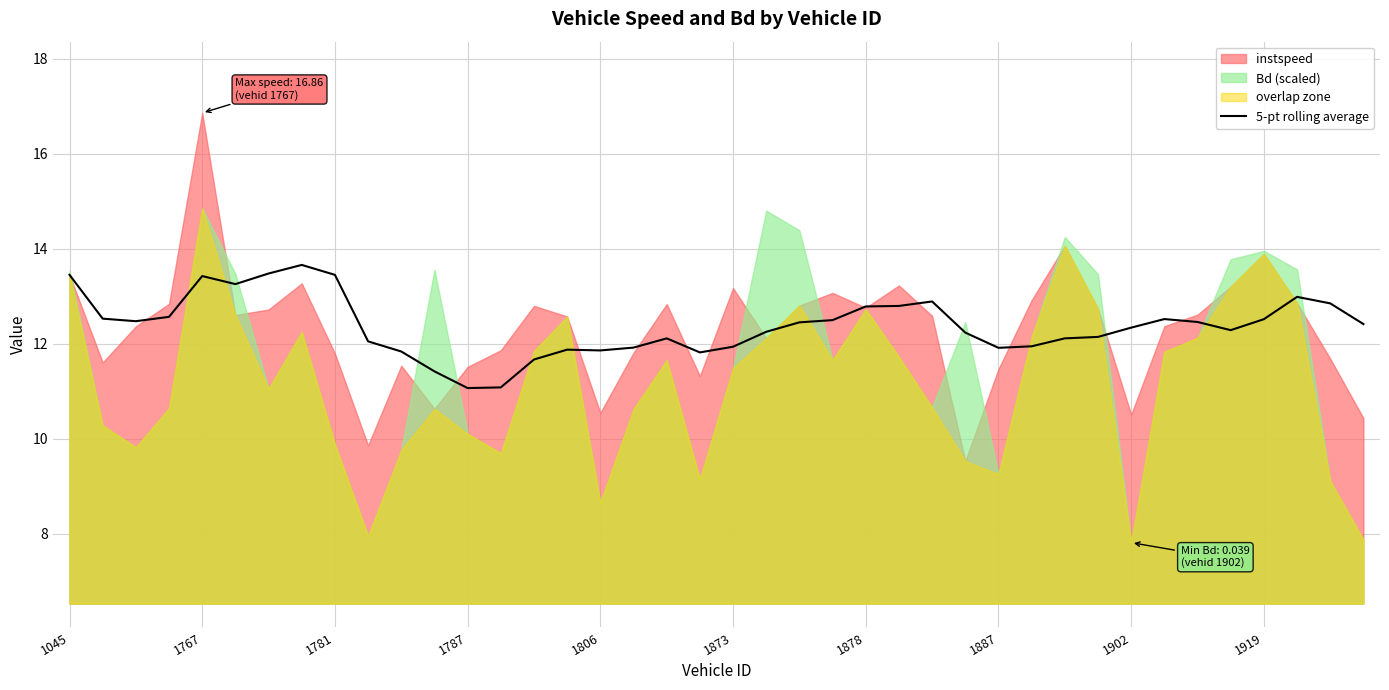

What is the highest value of the 5-pt rolling average series?

13.7